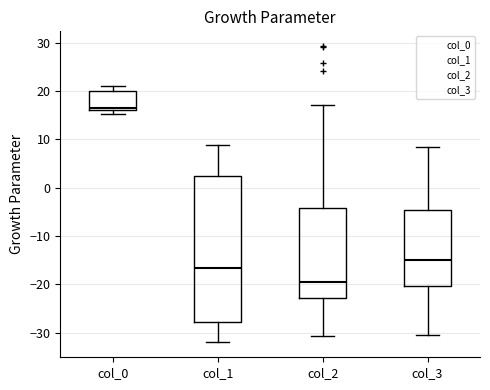

Comparing the boxes themselves (not the whiskers), which one is the tallest?

col_1